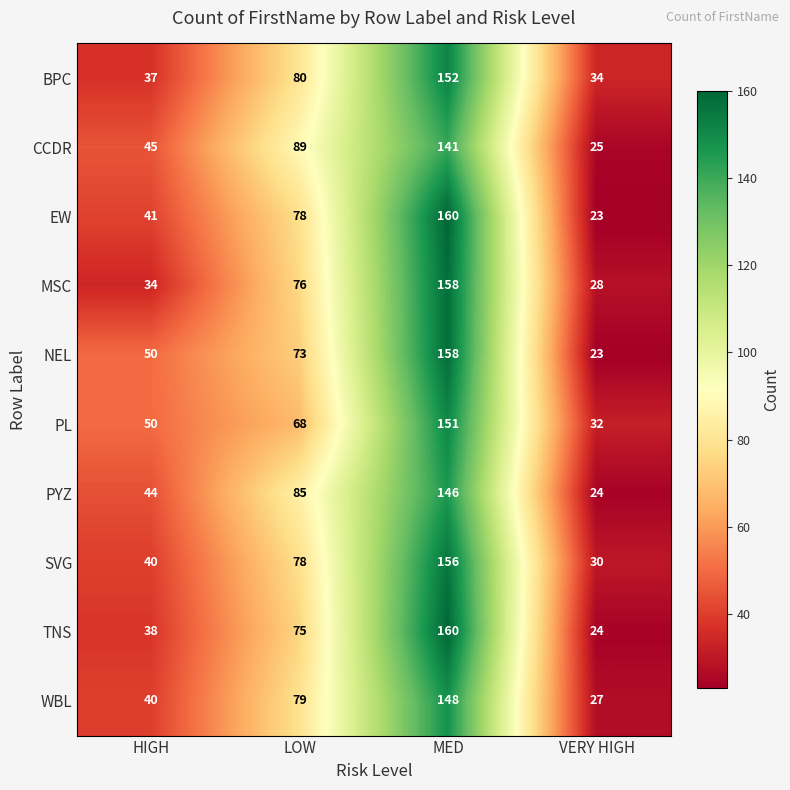

Is the value of MSC at LOW greater than the value of TNS at HIGH?

Yes